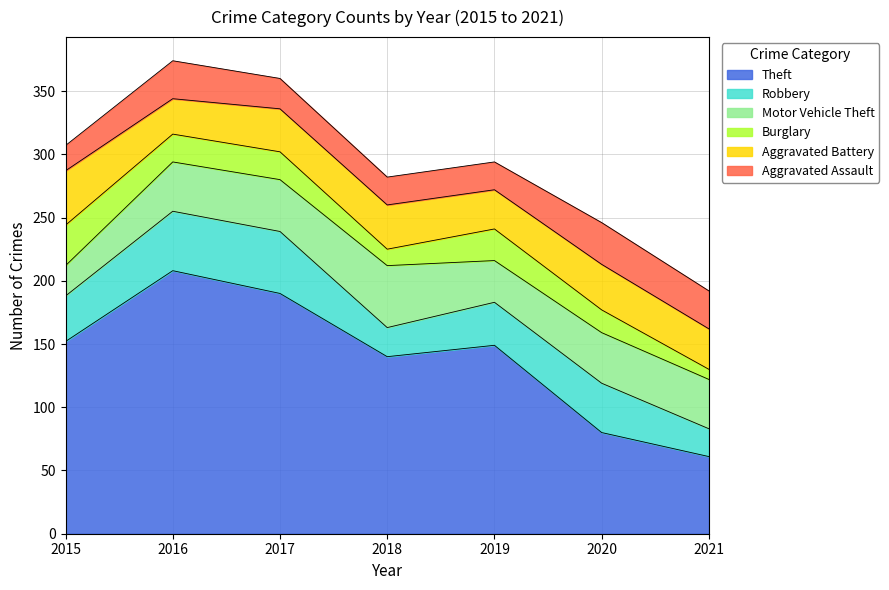

What are all the series names shown in the legend?

Theft, Robbery, Motor Vehicle Theft, Burglary, Aggravated Battery, Aggravated Assault